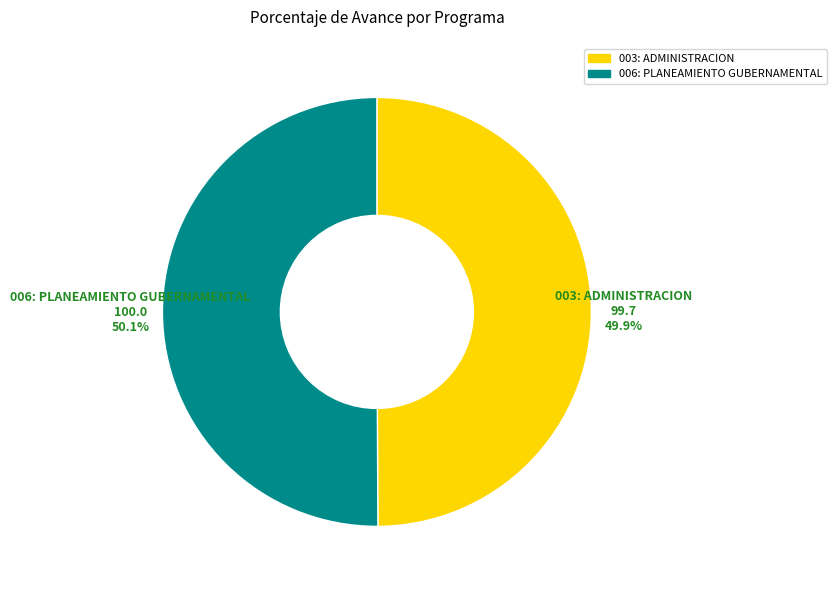

Is the sum of 006: PLANEAMIENTO GUBERNAMENTAL and 003: ADMINISTRACION greater than half?

Yes